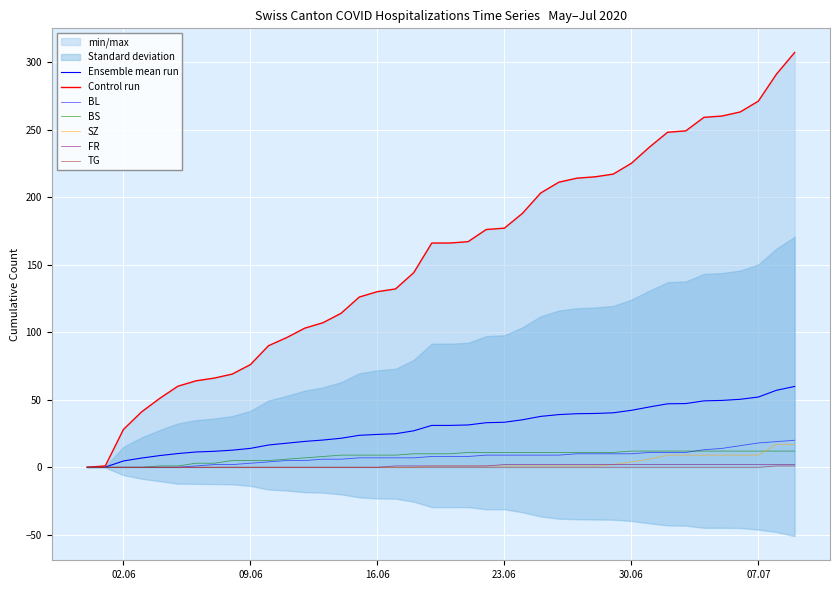

Is it true that FR equals -1 at 2020-06-11?

False